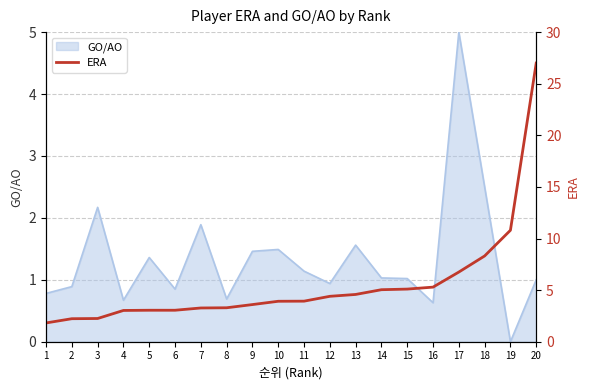

What is the sum of the values at 8 and 18?

11.6